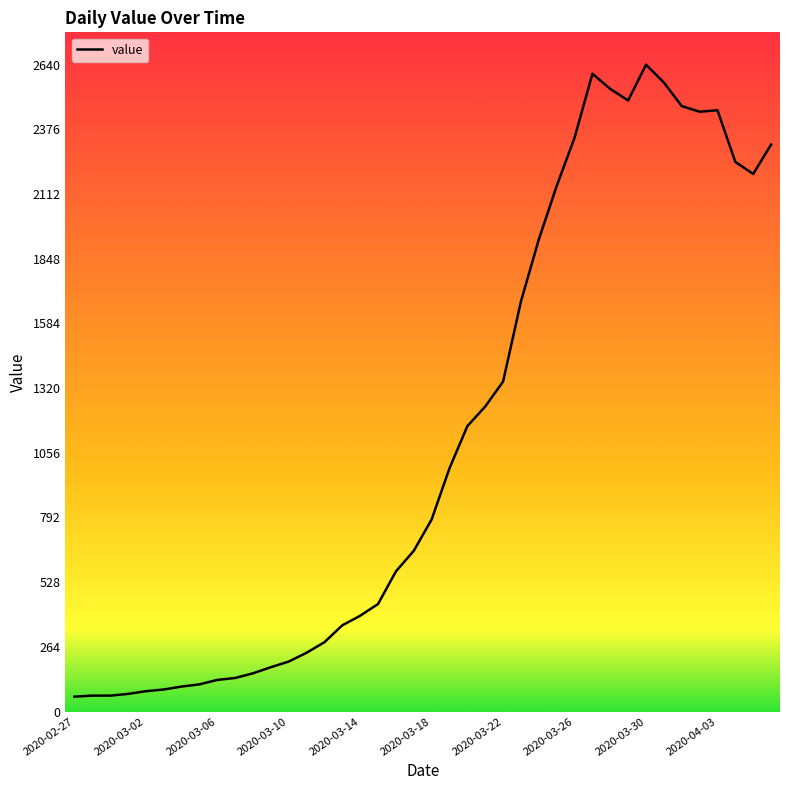

How many lines are shown in the chart?

1